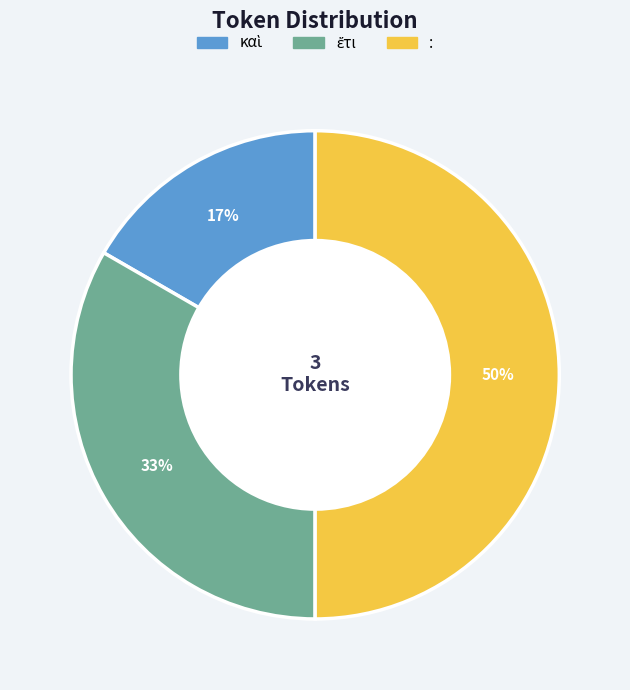

Which category has the biggest portion of the pie?

: